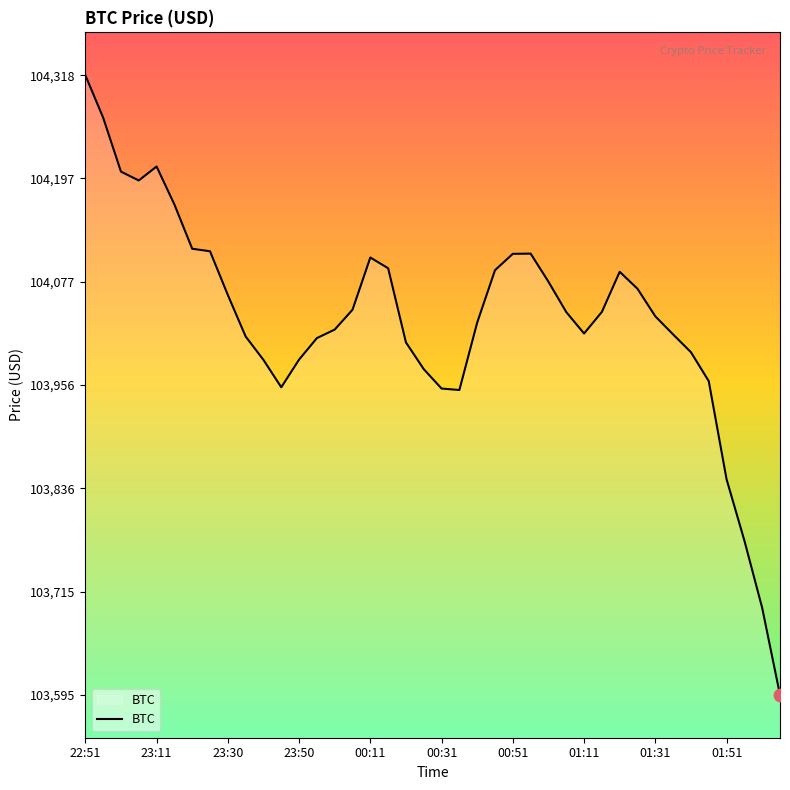

What is the maximum value shown in the chart?

104317.7